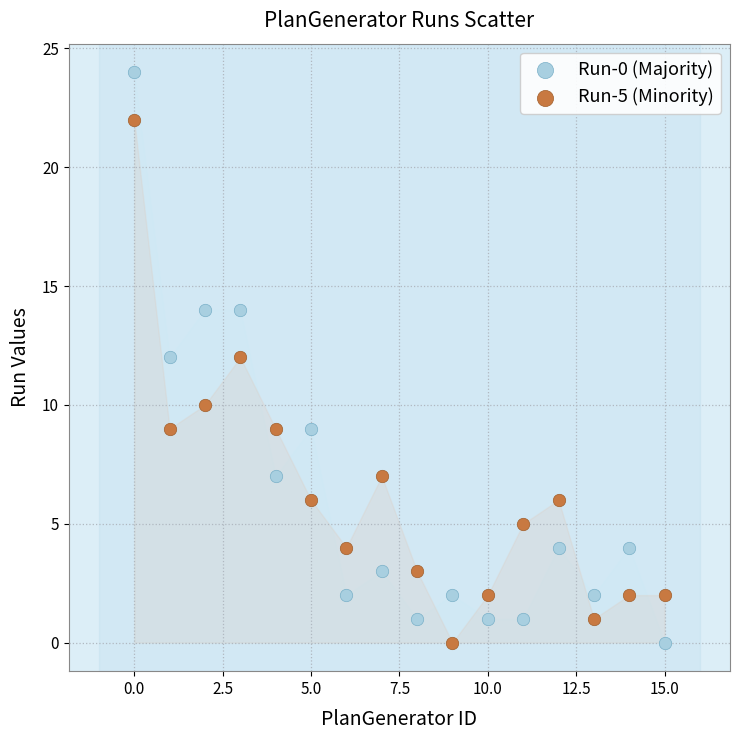

Which series contains the highest Y value?

Run-0 (Majority)